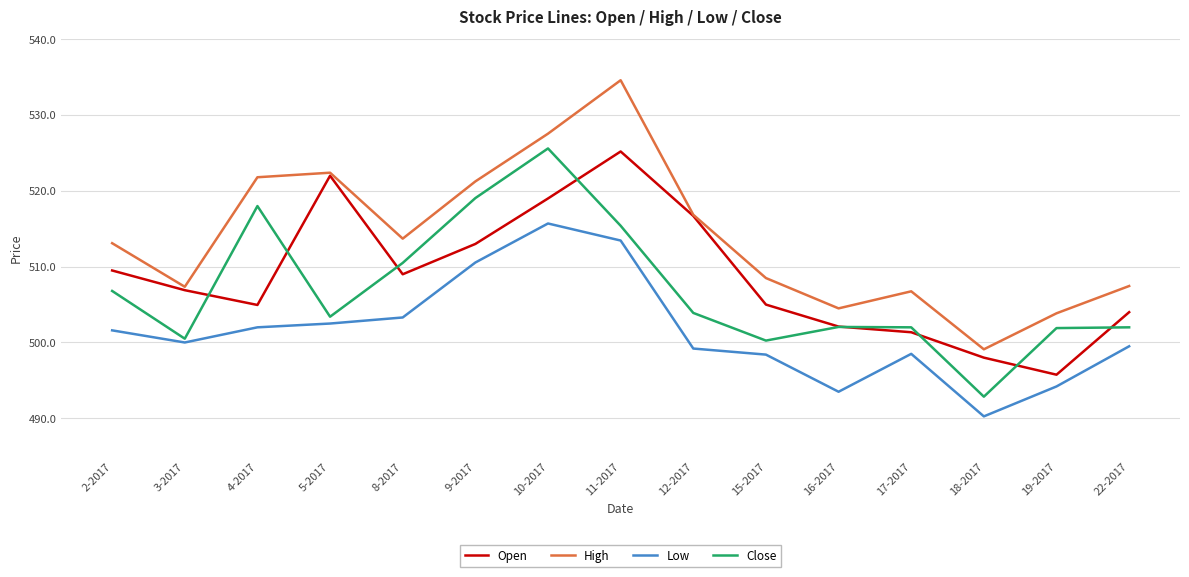

What position from the right is 19-2017?

2